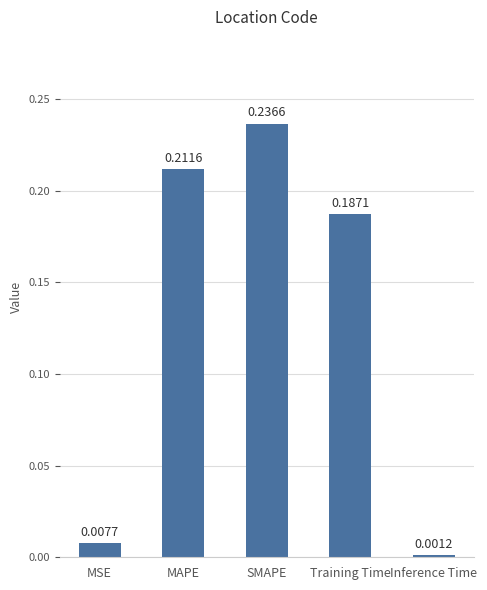

How many series are shown in this chart?

1